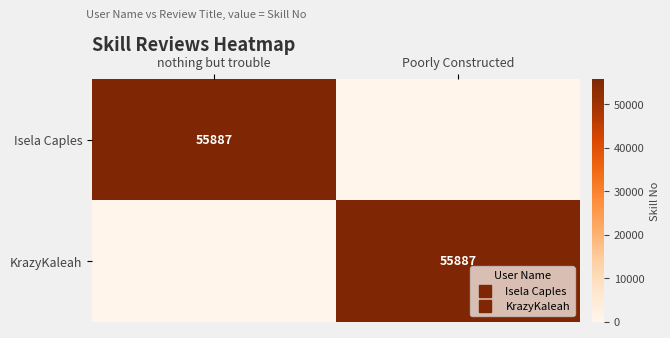

List the series in order of their peak value, highest first.

Isela Caples, KrazyKaleah